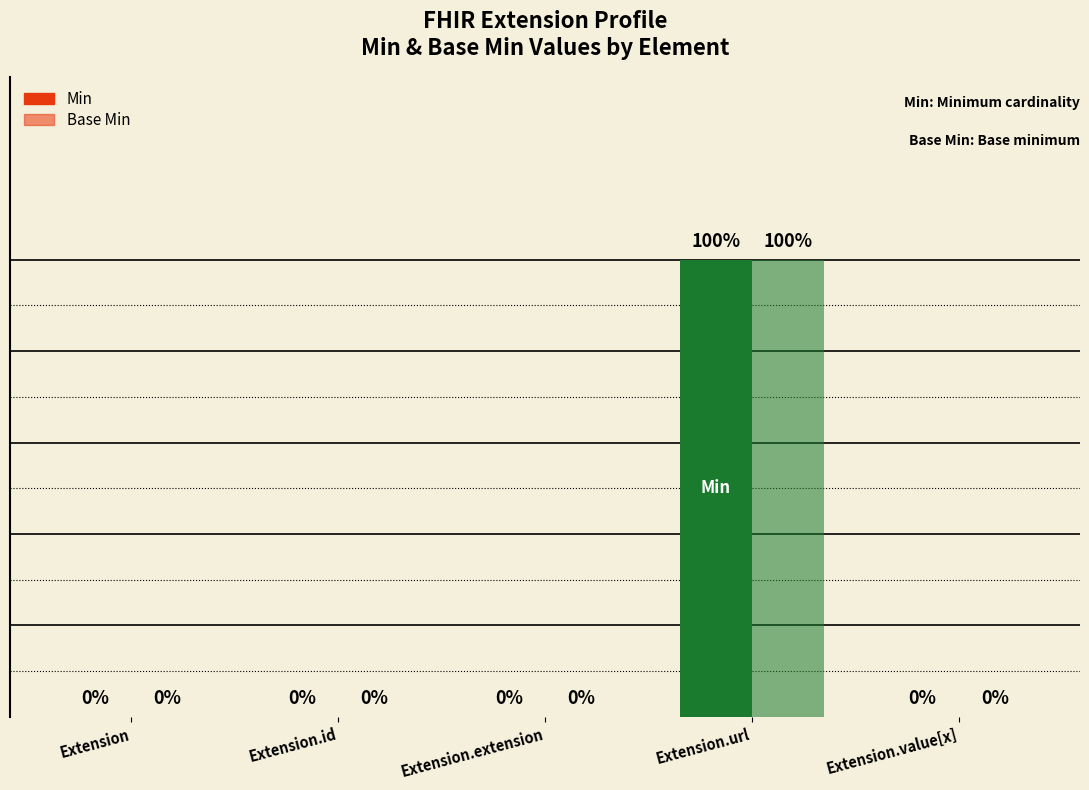

Count the Base Min values in the range 0 to 1.

5